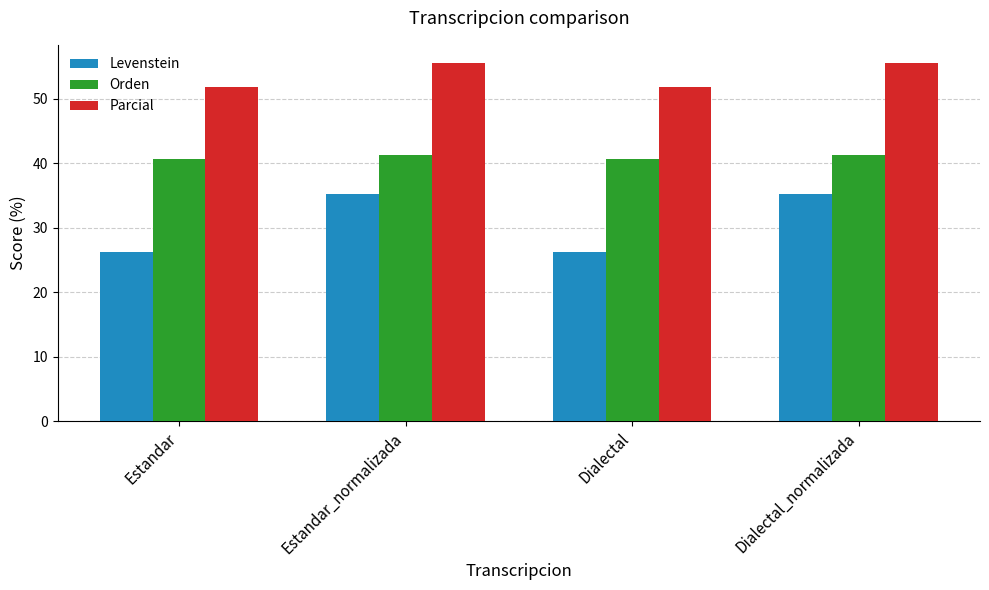

What is the average value of the Levenstein series?

30.7